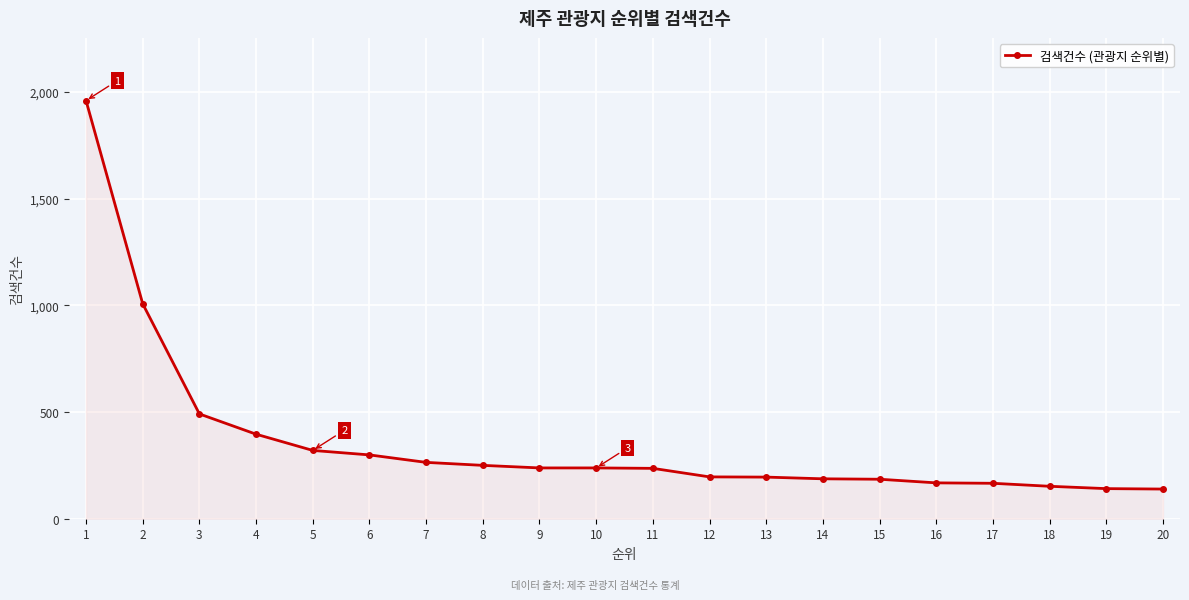

The value at 2 is 418. True or false?

False